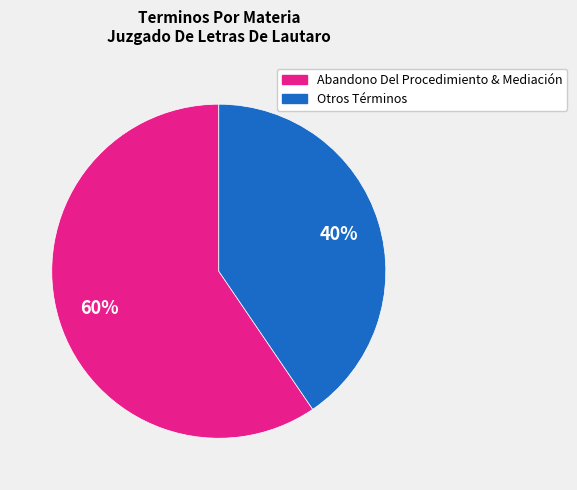

Is there any slice that represents more than half of the pie?

Yes